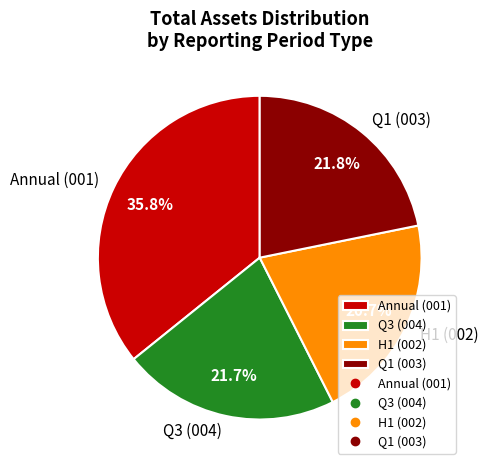

Combined, what portion of the pie is Q1 (003) and Annual (001)?

57.6%